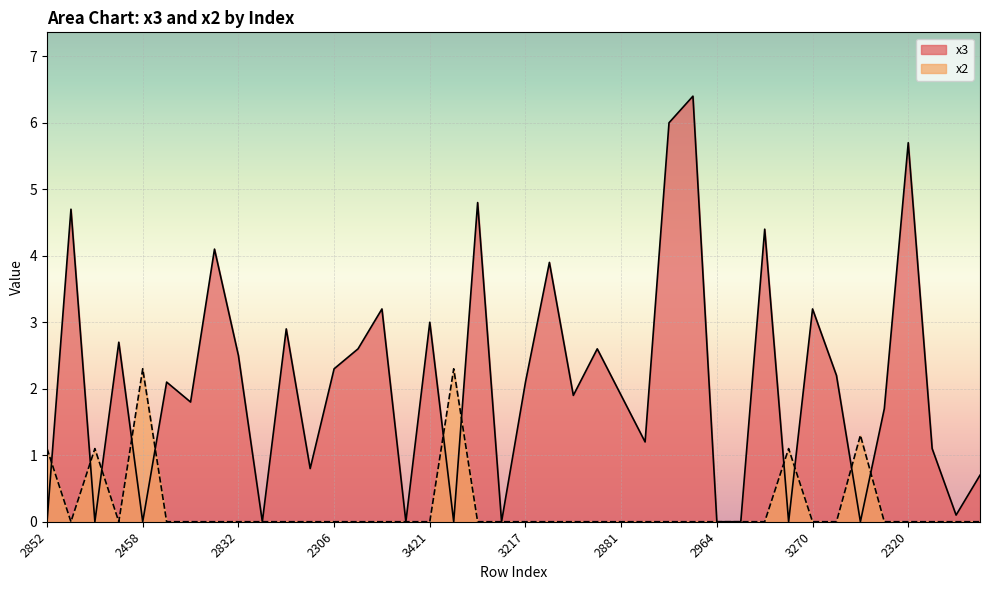

At which label does x3 first exceed 2?

2049